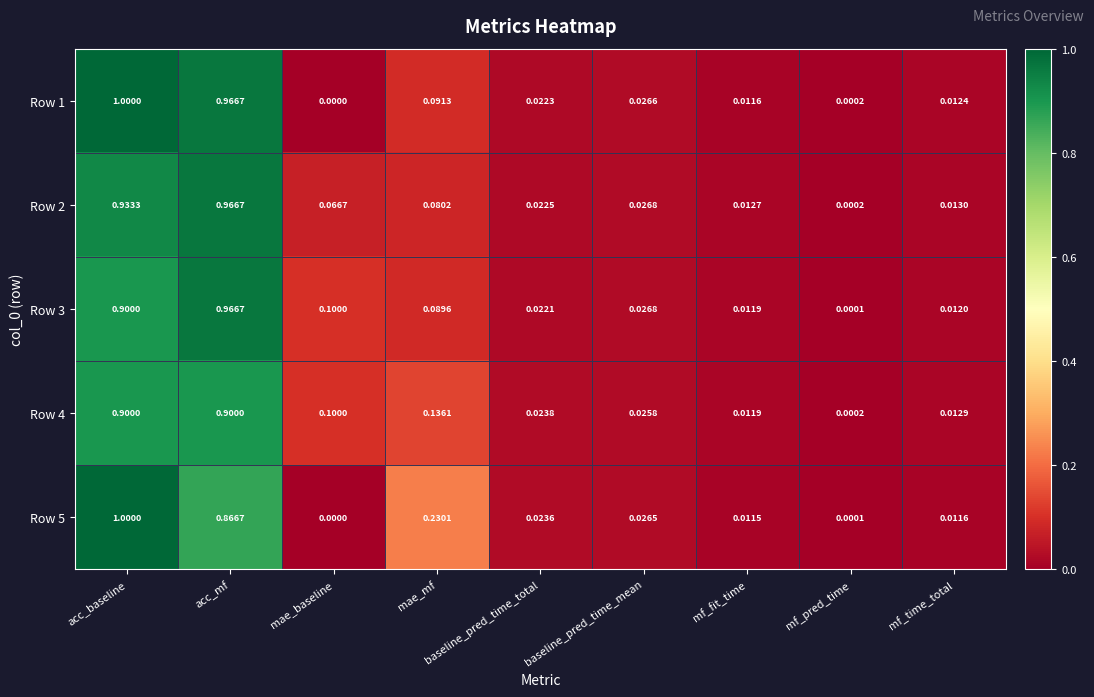

What is the spread (max minus min) of values at mae_baseline?

0.1